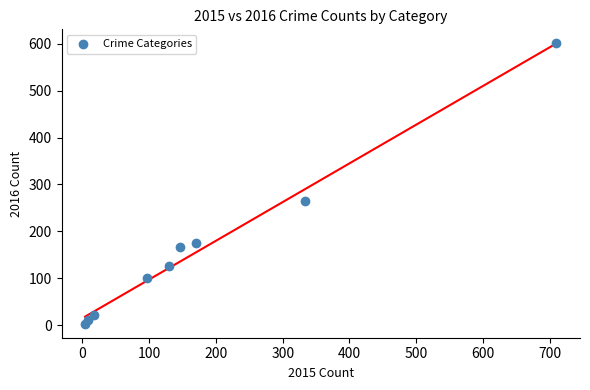

What is the average Y value?

163